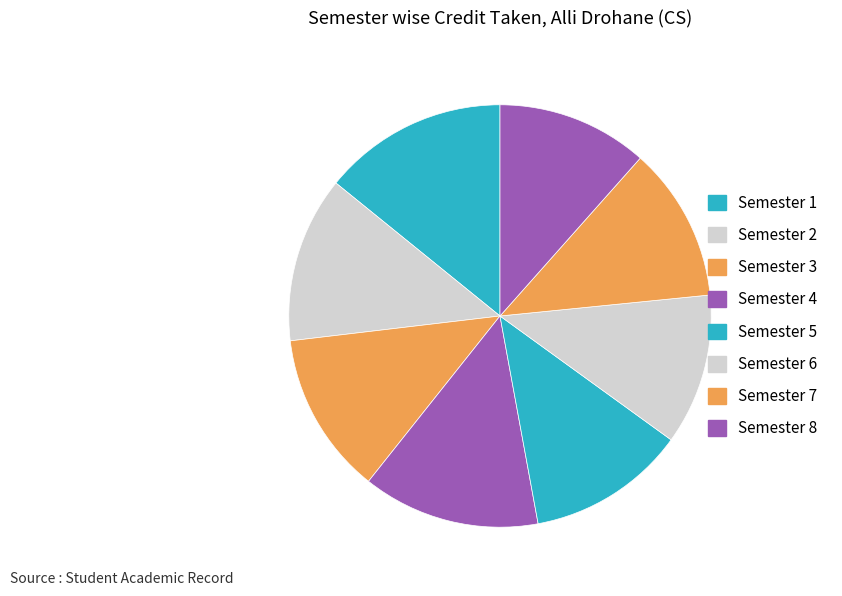

What percentage do Semester 4 and Semester 1 together represent?

27.7%